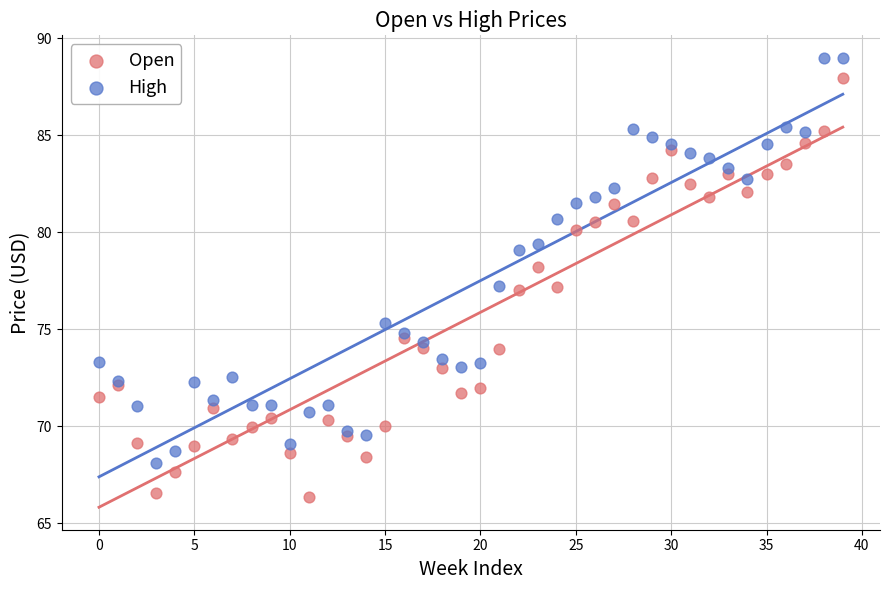

What are all the series names shown in the legend?

Open, High